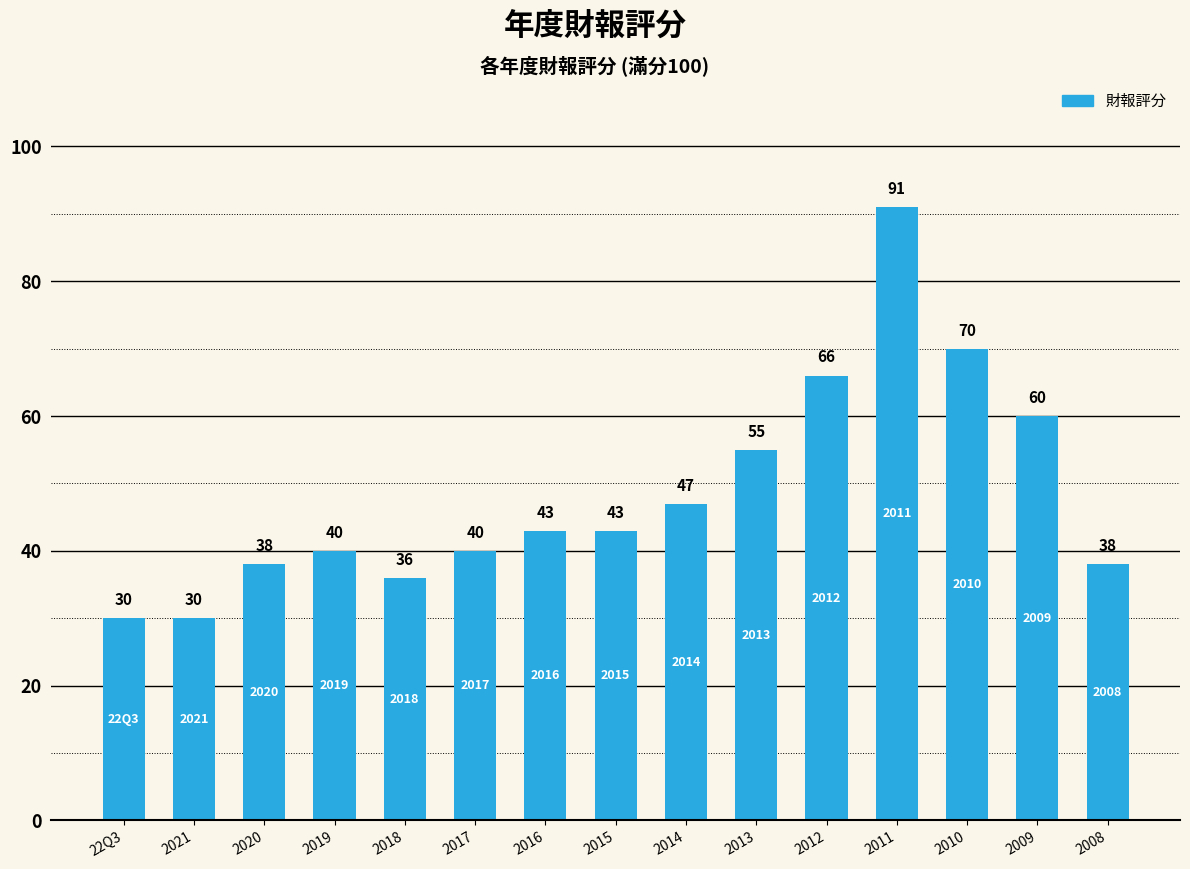

How many values are below 43?

7